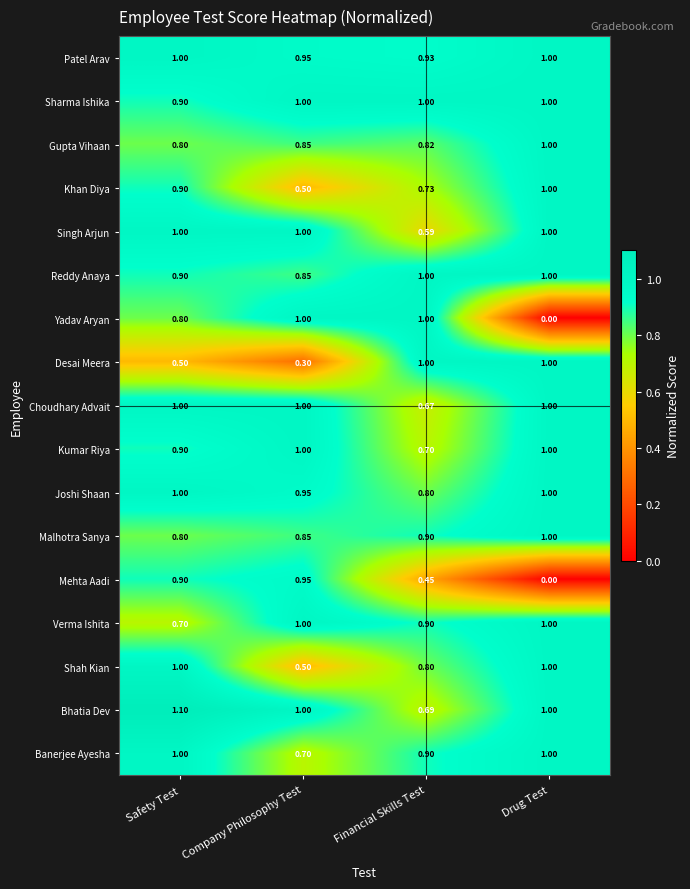

How many data points does each series have?

4